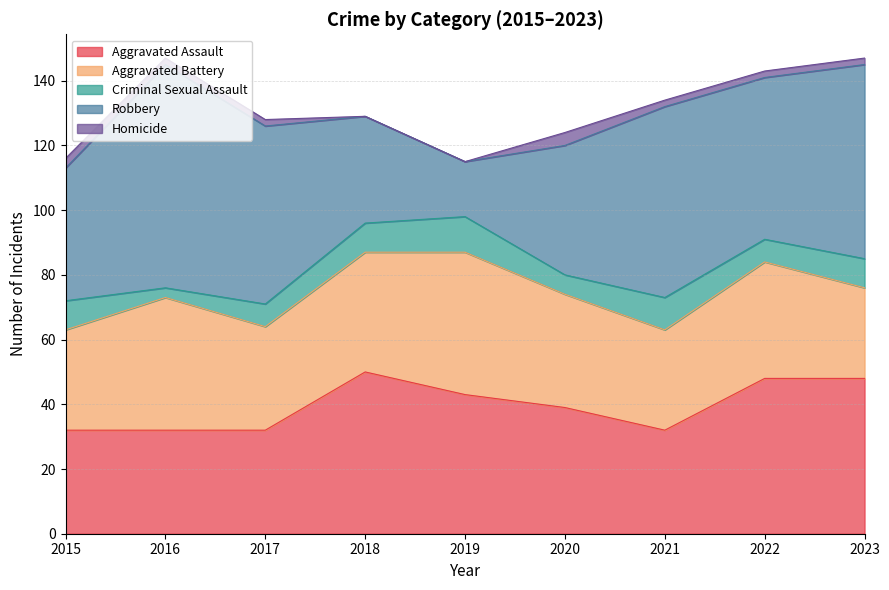

True or false: Robbery and Criminal Sexual Assault cross at least once.

False